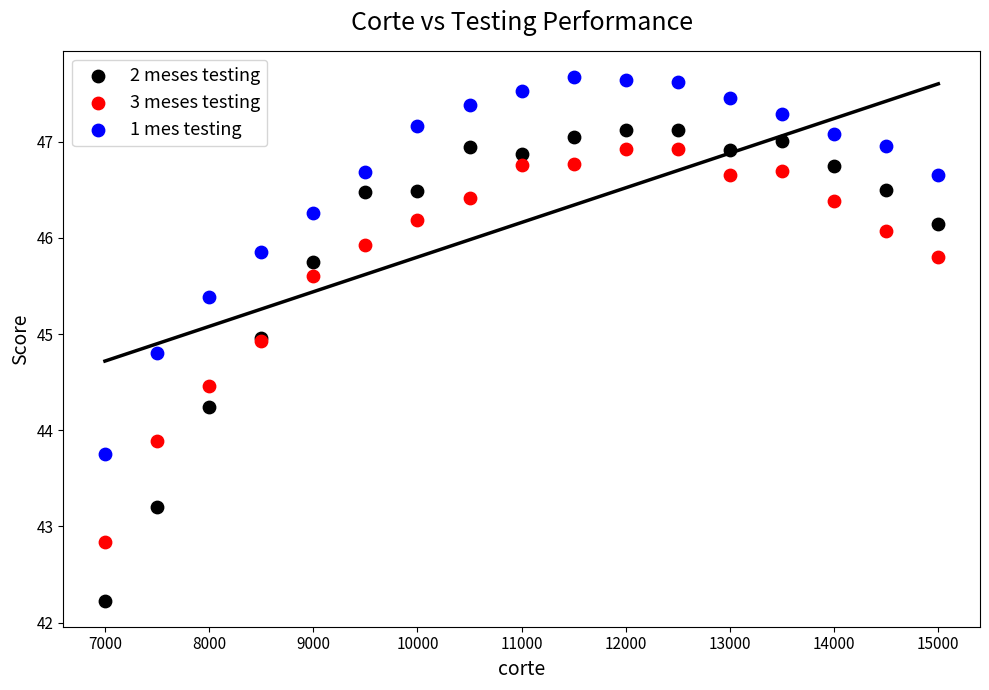

What is the X range (max minus min) for the scatter plot?

8000.0